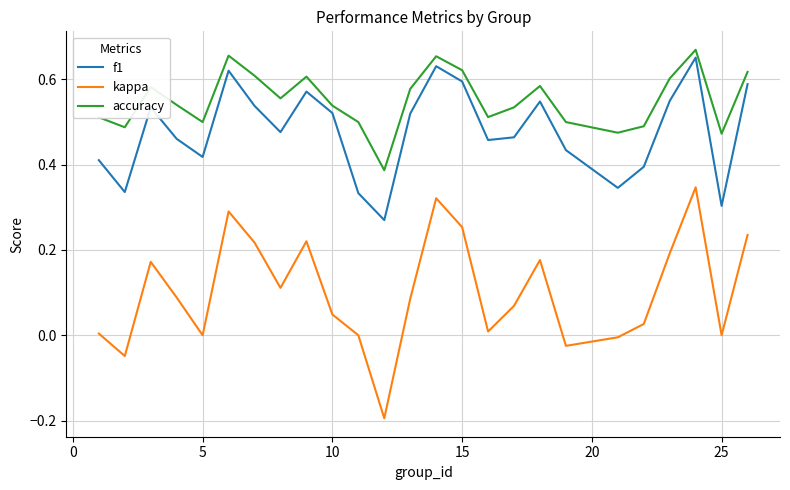

Which series has the largest range (max minus min)?

kappa